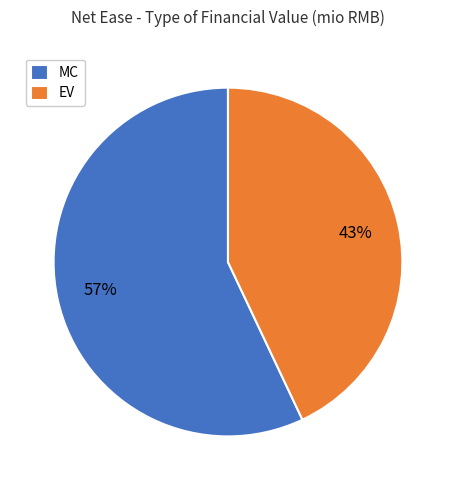

Does MC represent more than half of the total?

Yes